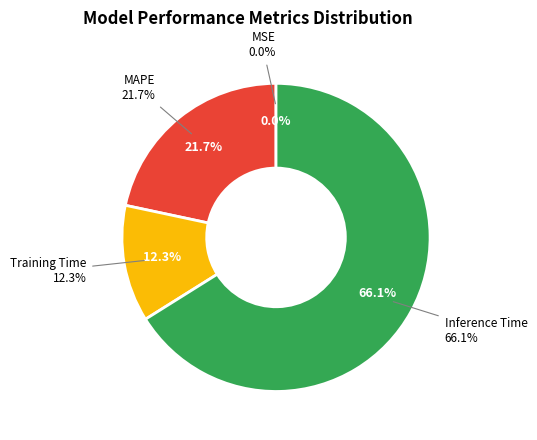

What is the total percentage of Training Time and Inference Time?

78.3%